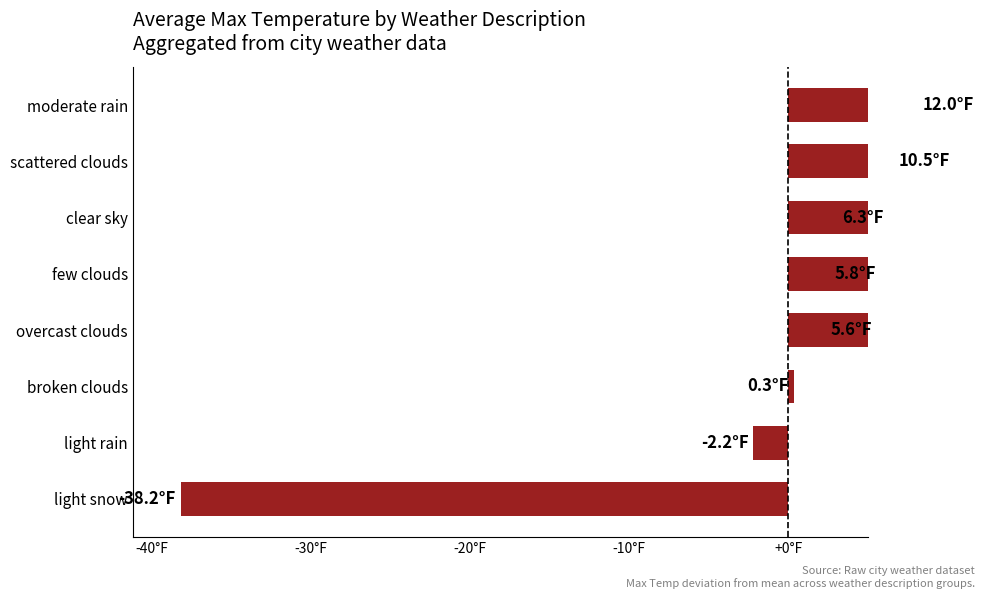

The value at clear sky is 9.8. True or false?

False